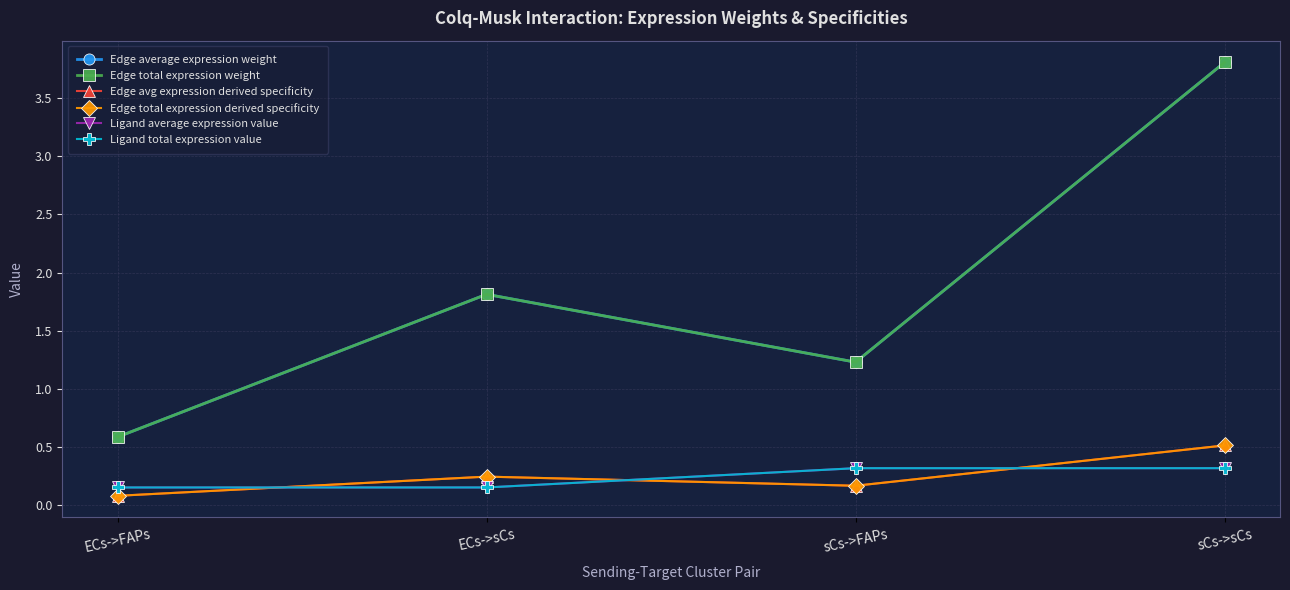

Does the chart have visible grid lines?

Yes